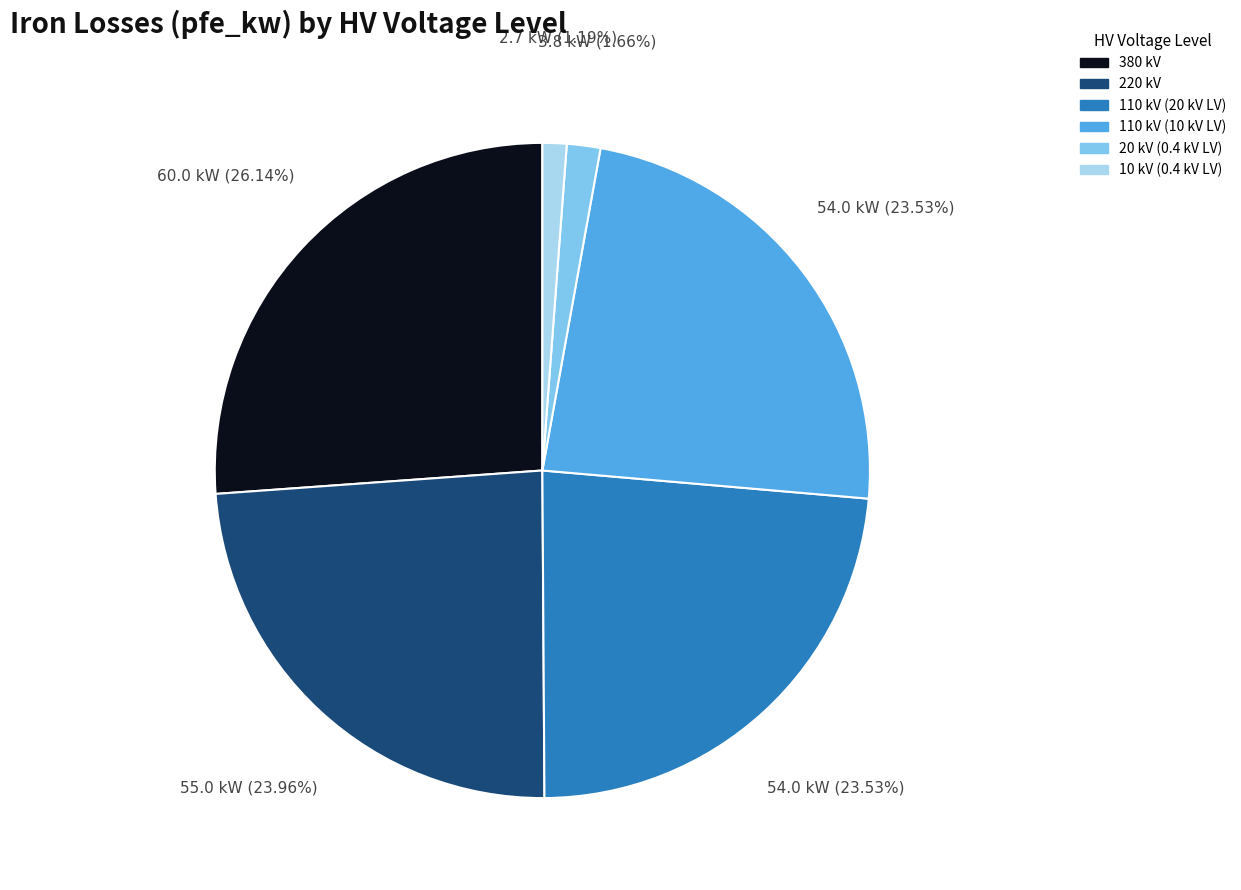

How many slices are in this pie chart?

6